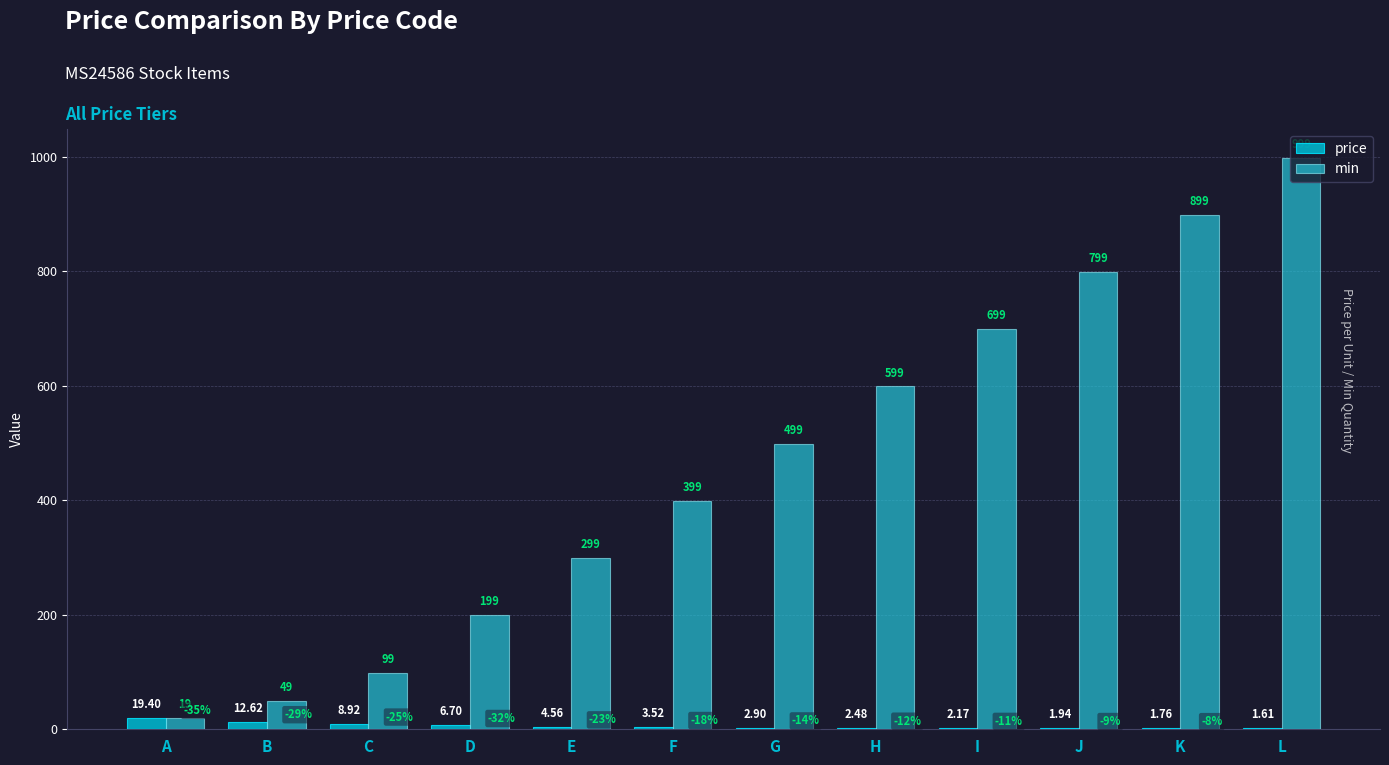

Rank the categories by min value from lowest to highest.

A, B, C, D, E, F, G, H, I, J, K, L